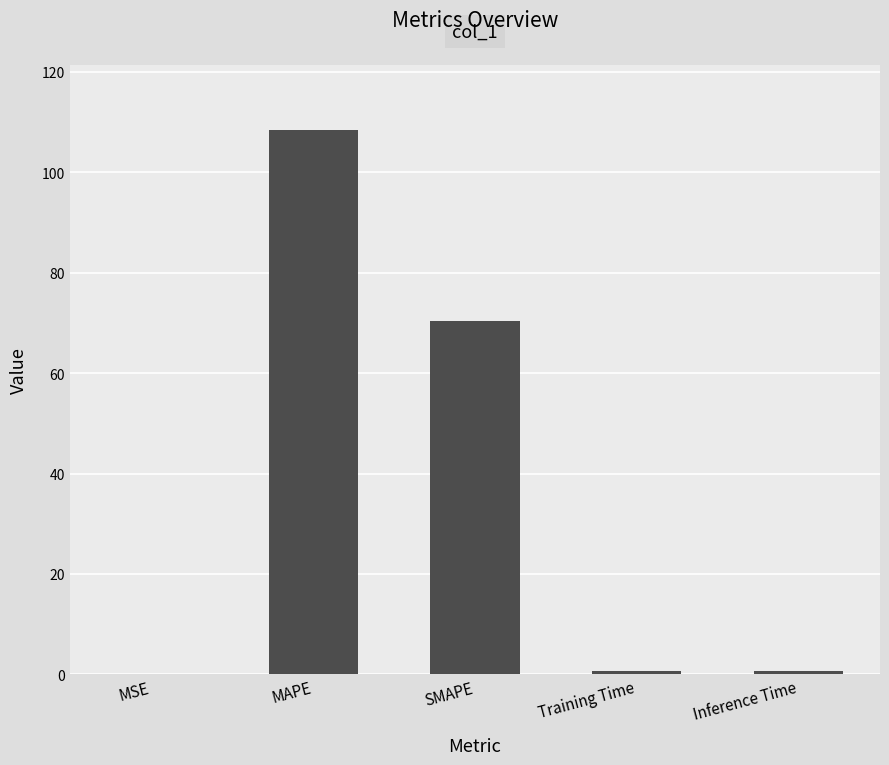

The chart shows a value of 0.0 at MSE. True or false?

True